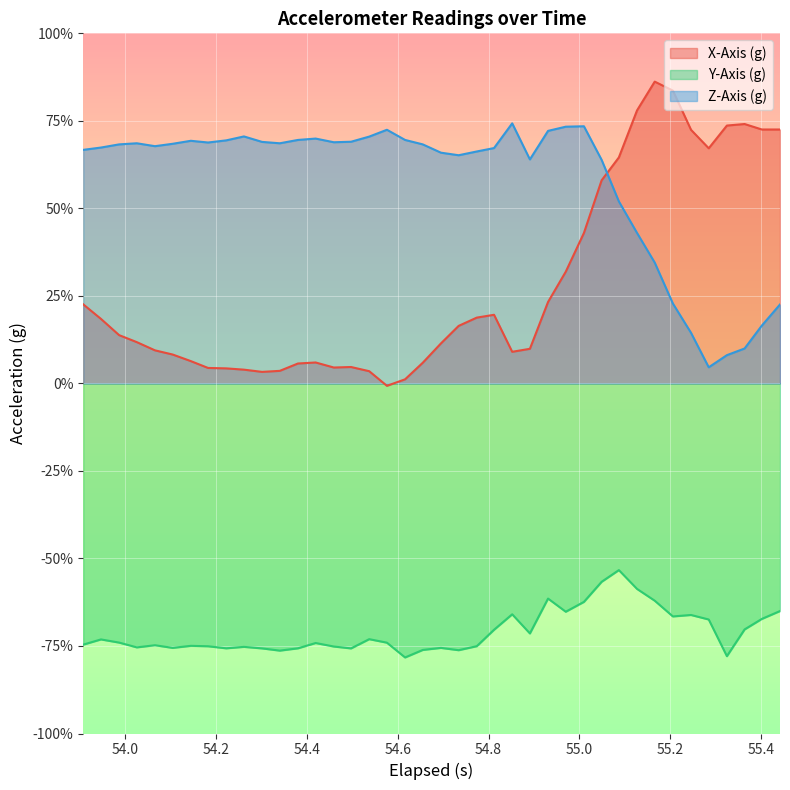

What are all the series names shown in the legend?

X-Axis (g), Y-Axis (g), Z-Axis (g)